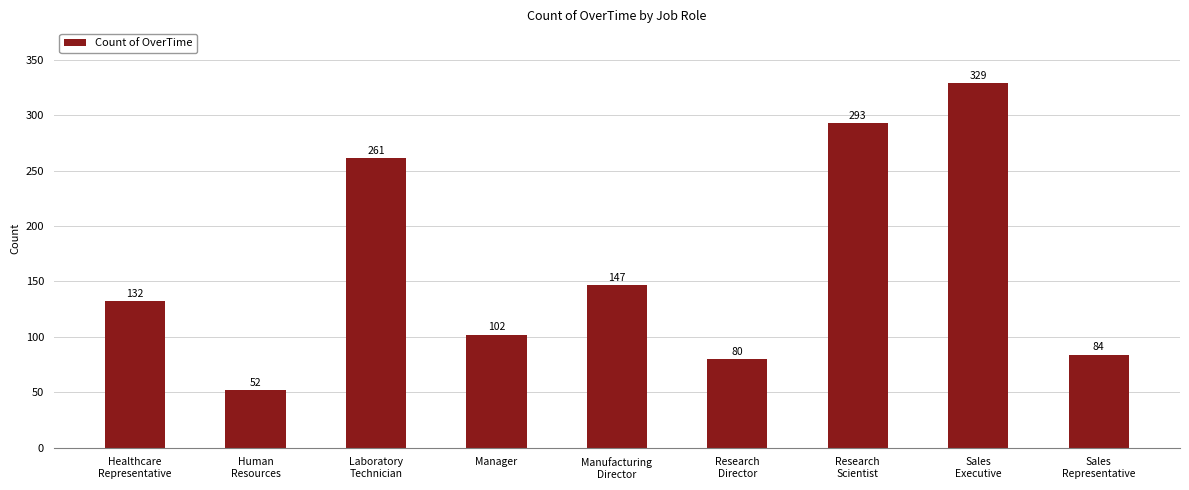

Are the bars horizontal?

No